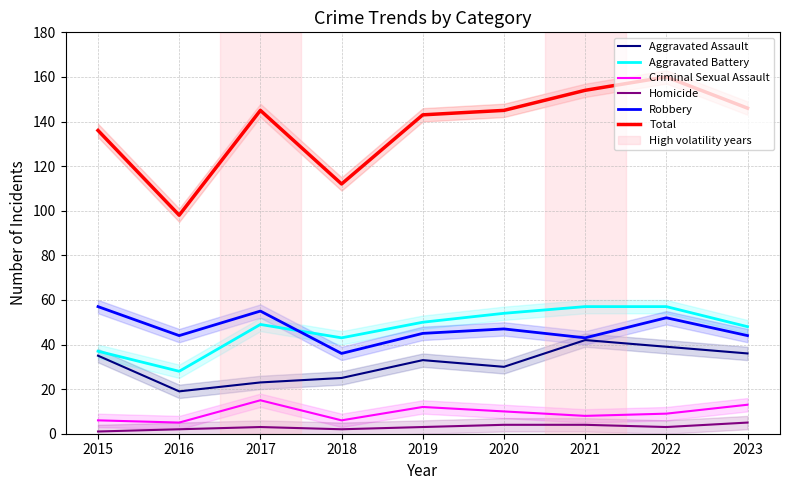

Between 2017 and 2023, which is larger?

2023